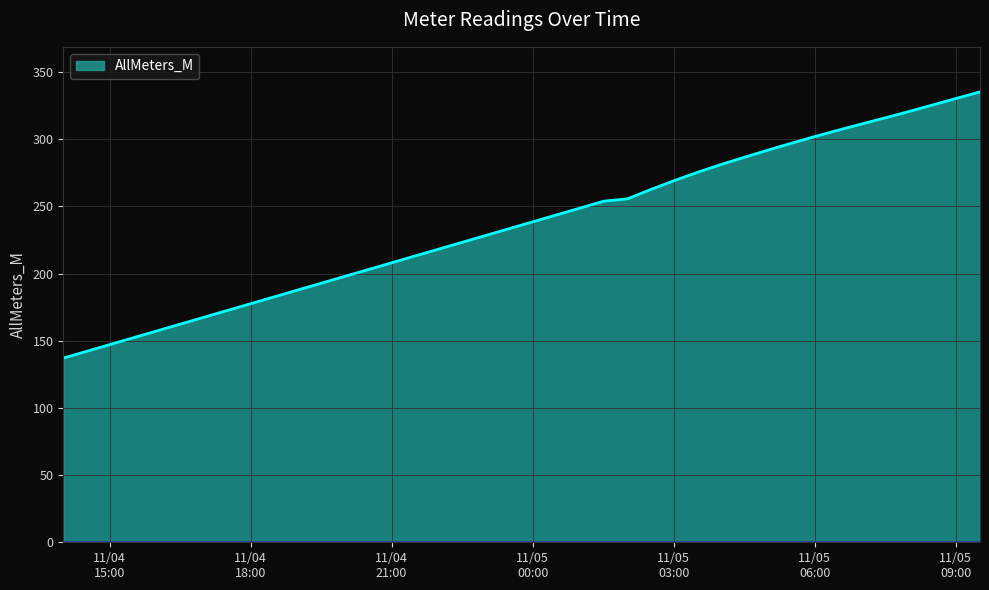

Does the chart have visible grid lines?

Yes